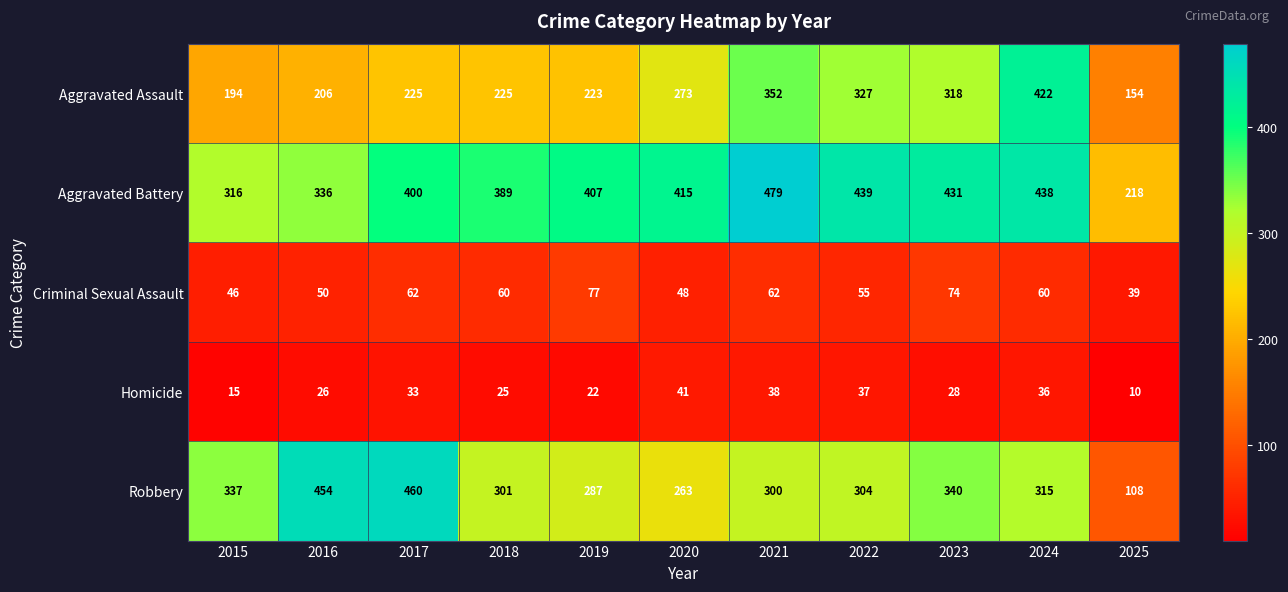

What is the difference between the Aggravated Battery values at 2017 and 2016?

64